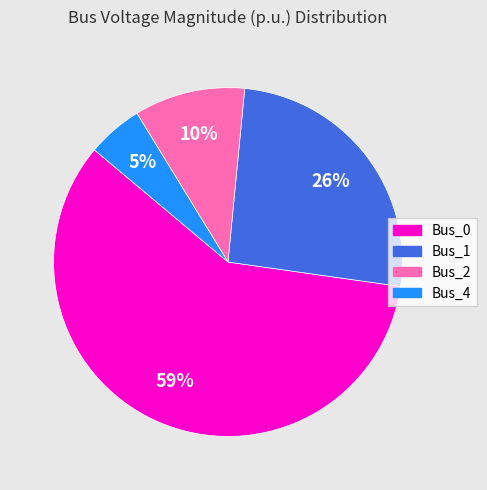

Is there any slice that represents more than half of the pie?

Yes